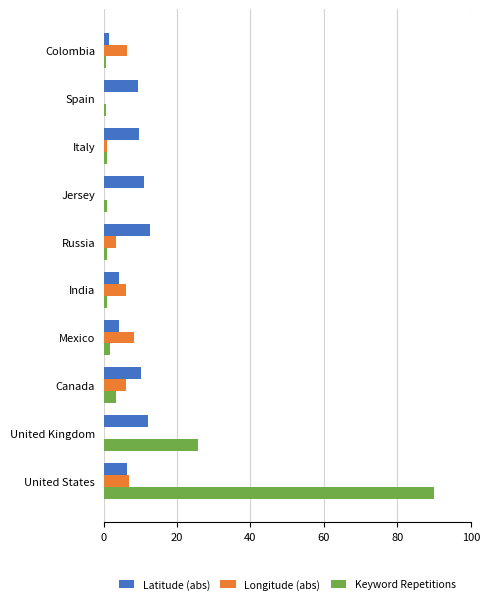

What are all the series names shown in the legend?

Latitude (abs), Longitude (abs), Keyword Repetitions